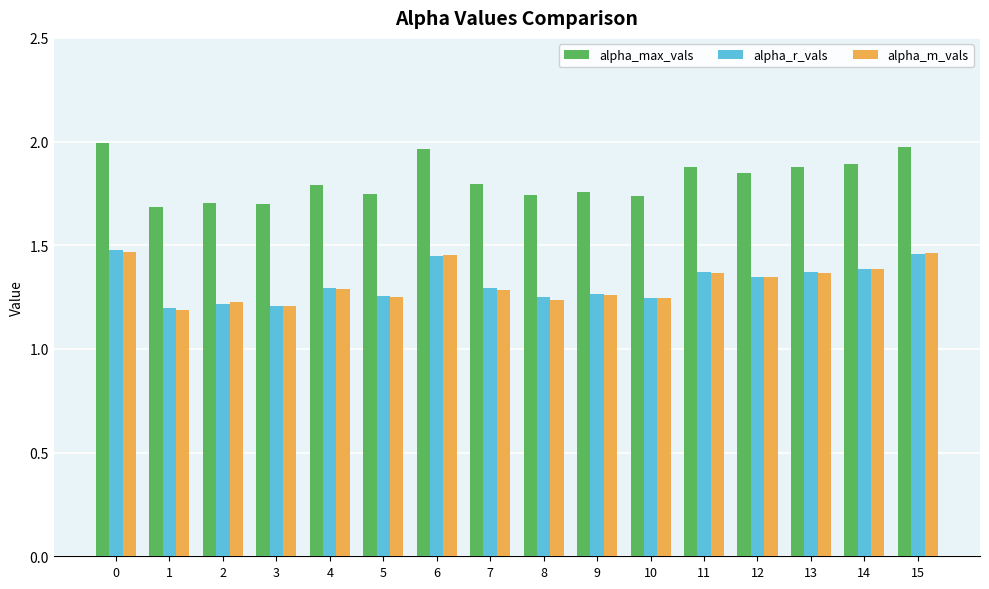

What is the difference between the maximum and minimum values in the alpha_m_vals series?

0.3